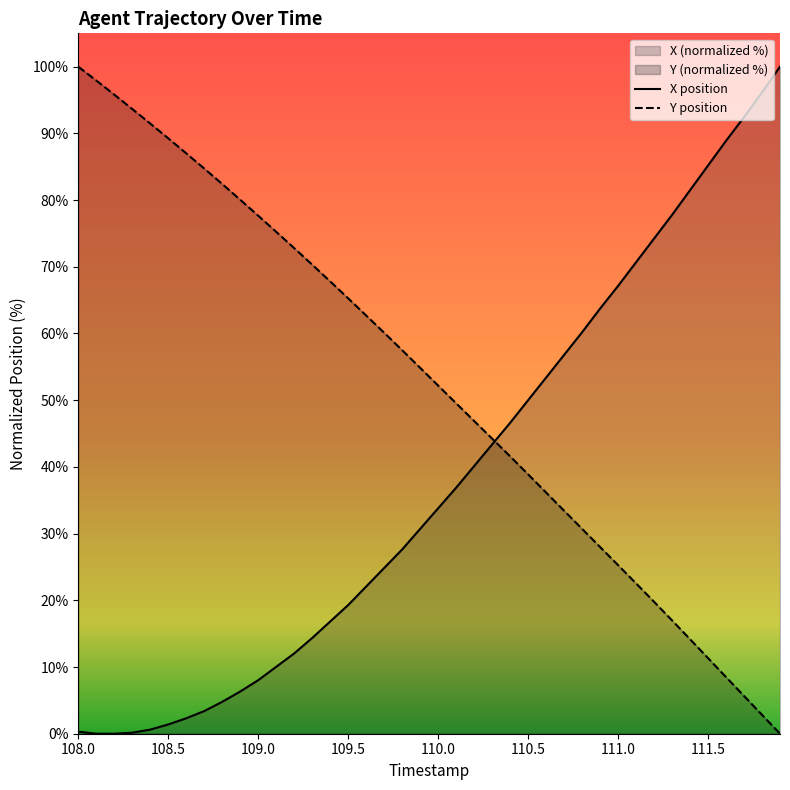

Rank the series by their maximum value, from highest to lowest.

X, Y